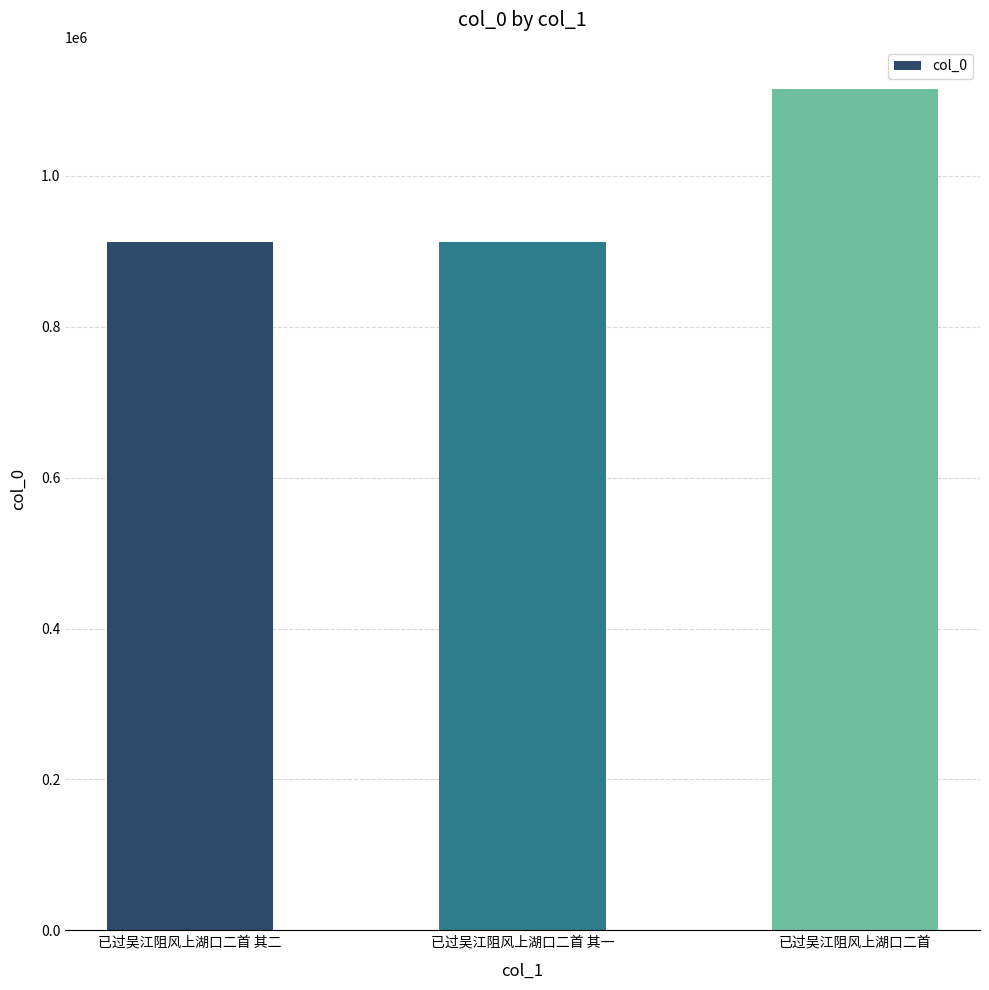

What is the value of the 3rd bar from the left?

1115472